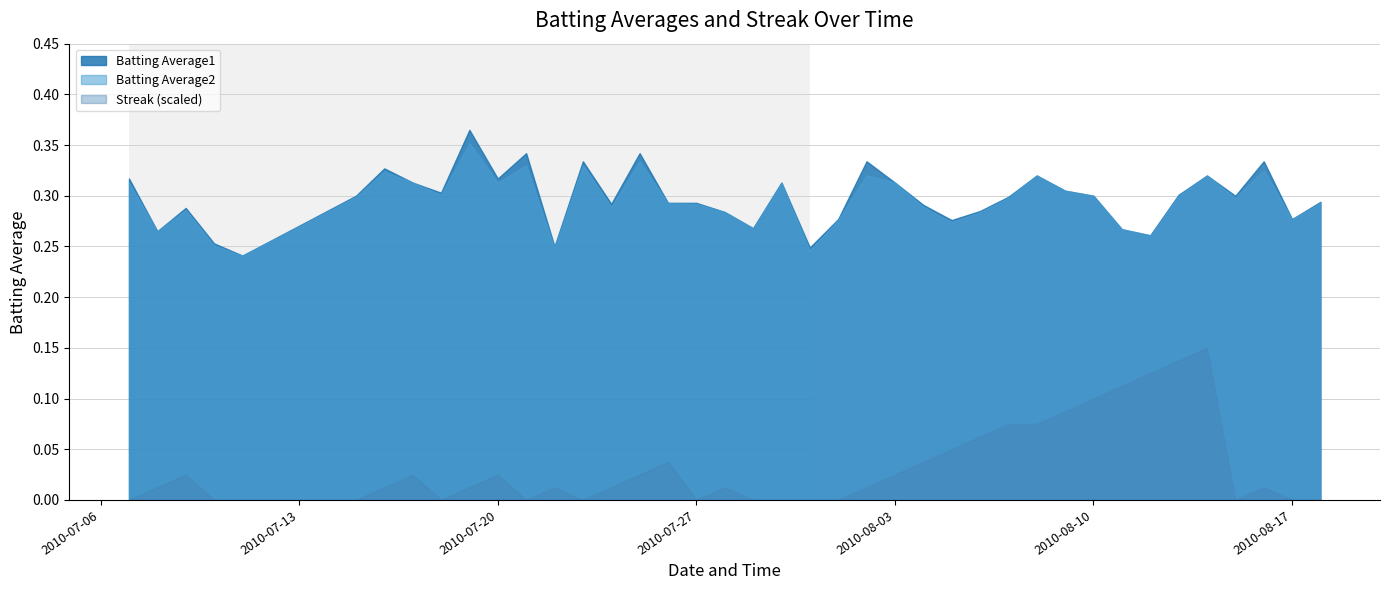

True or false: Batting Average1 has a value of 0.3 at 2010-08-13.

True